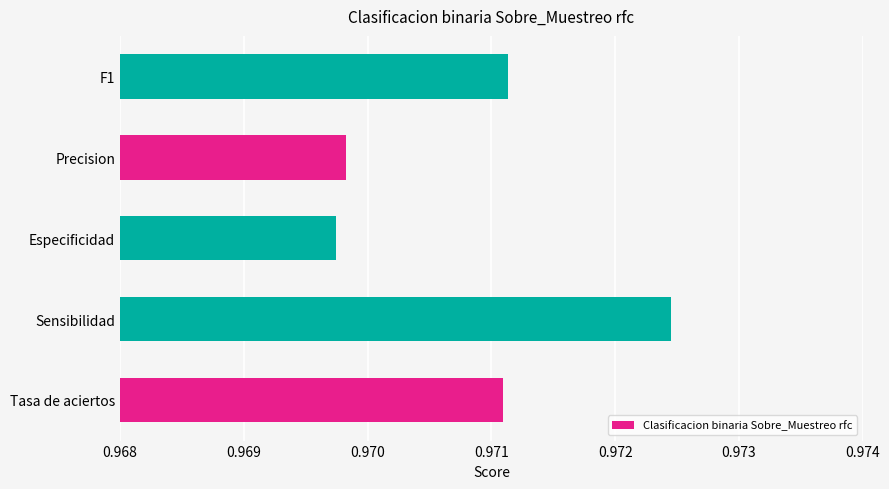

Which label corresponds to the largest value in the chart?

Sensibilidad